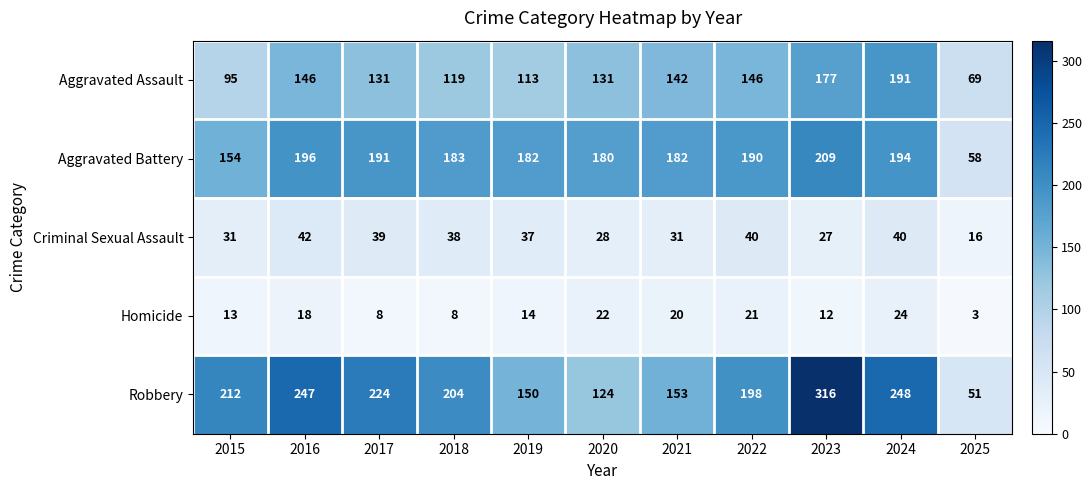

At 2016, list the series in order from largest to smallest.

Robbery, Aggravated Battery, Aggravated Assault, Criminal Sexual Assault, Homicide